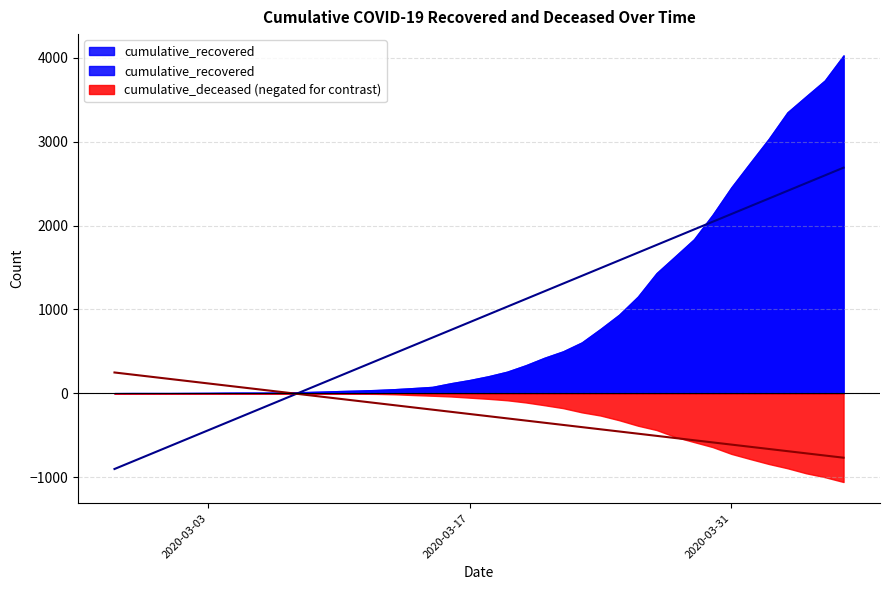

What is the label of the 38th point from the right?

2020-02-29